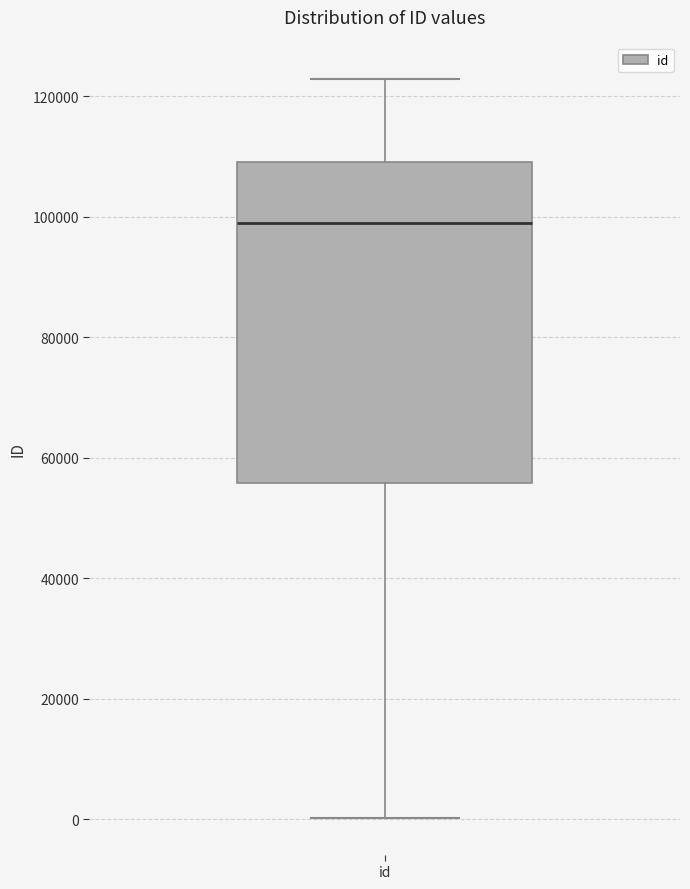

Transcribe this box plot: give where the median line is, the range the box spans, and where the two whiskers end, as read against the y-axis. The values are not printed on the chart, so give them approximately, as read against the axis.

median 98000, box 56000 to 110000, whiskers 0 to 122000